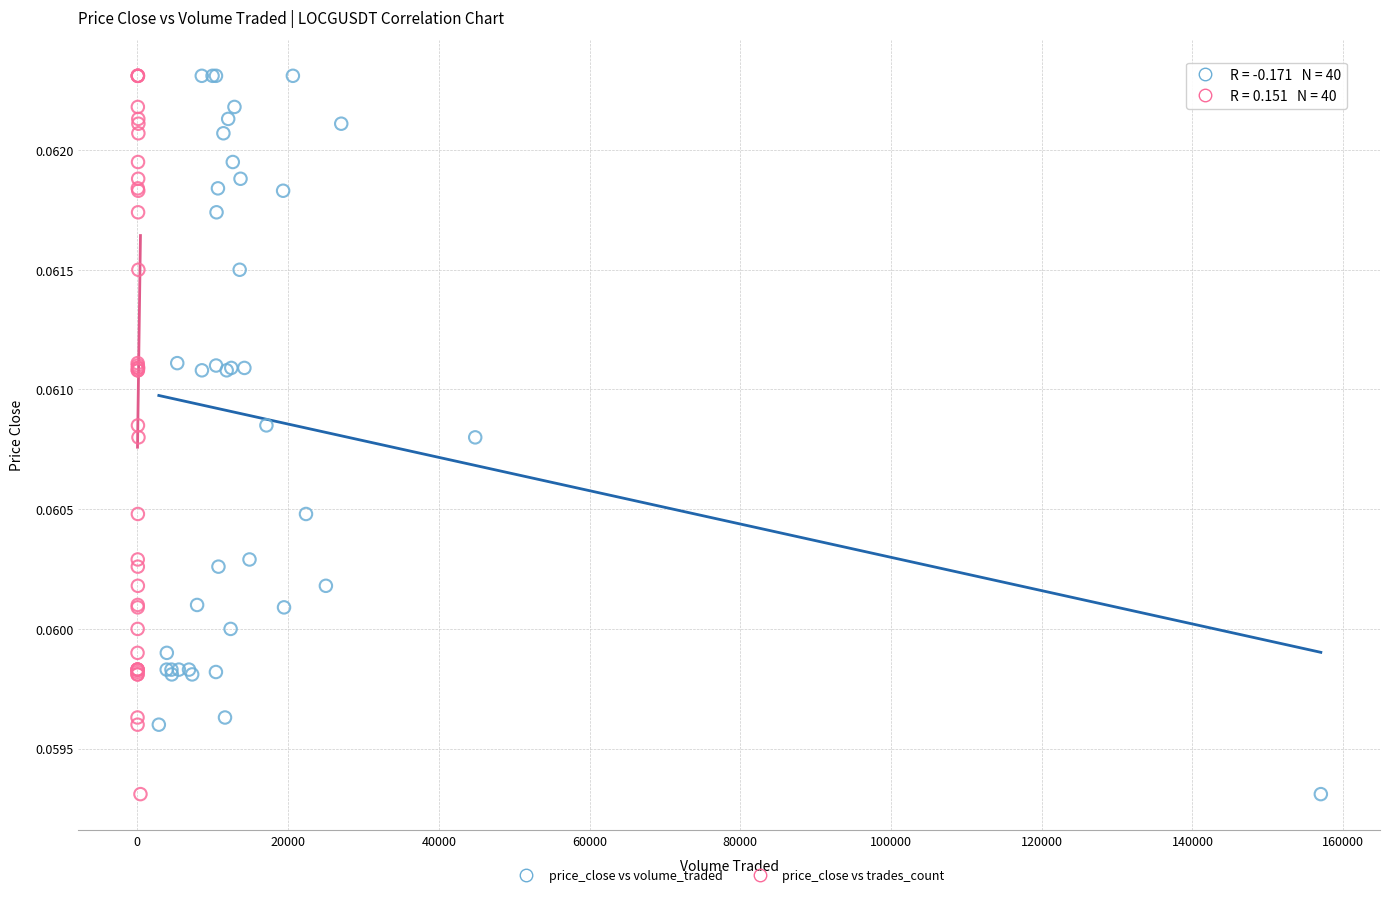

What are all the series names shown in the legend?

price_close vs volume_traded, price_close vs trades_count